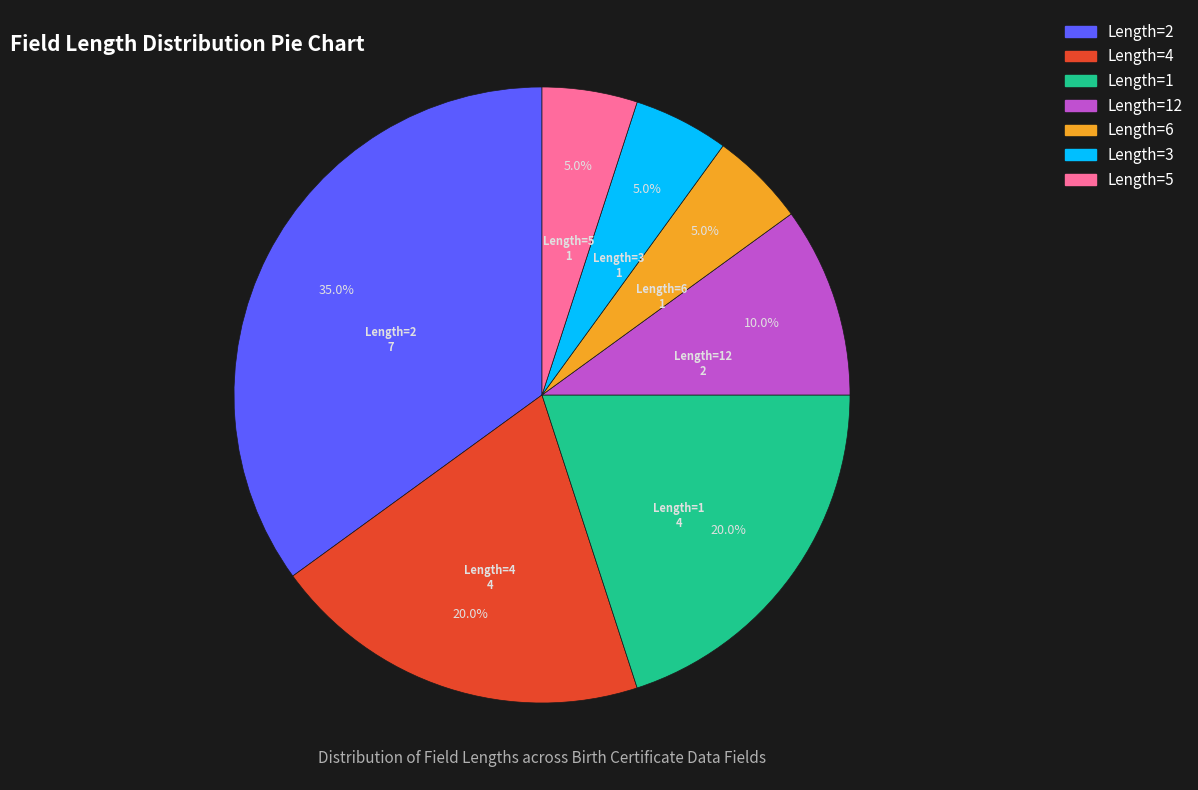

How many segments does this pie chart have?

7